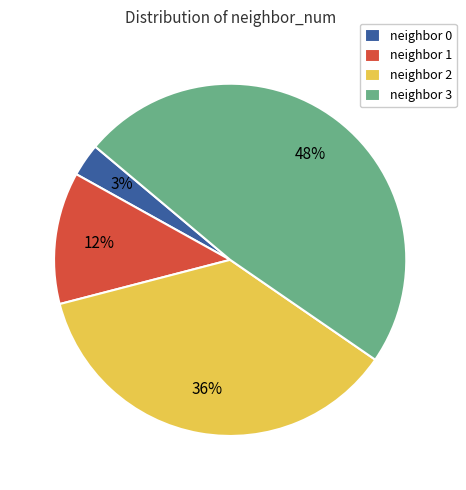

Is it true that neighbor 2 is 22% of the pie?

False